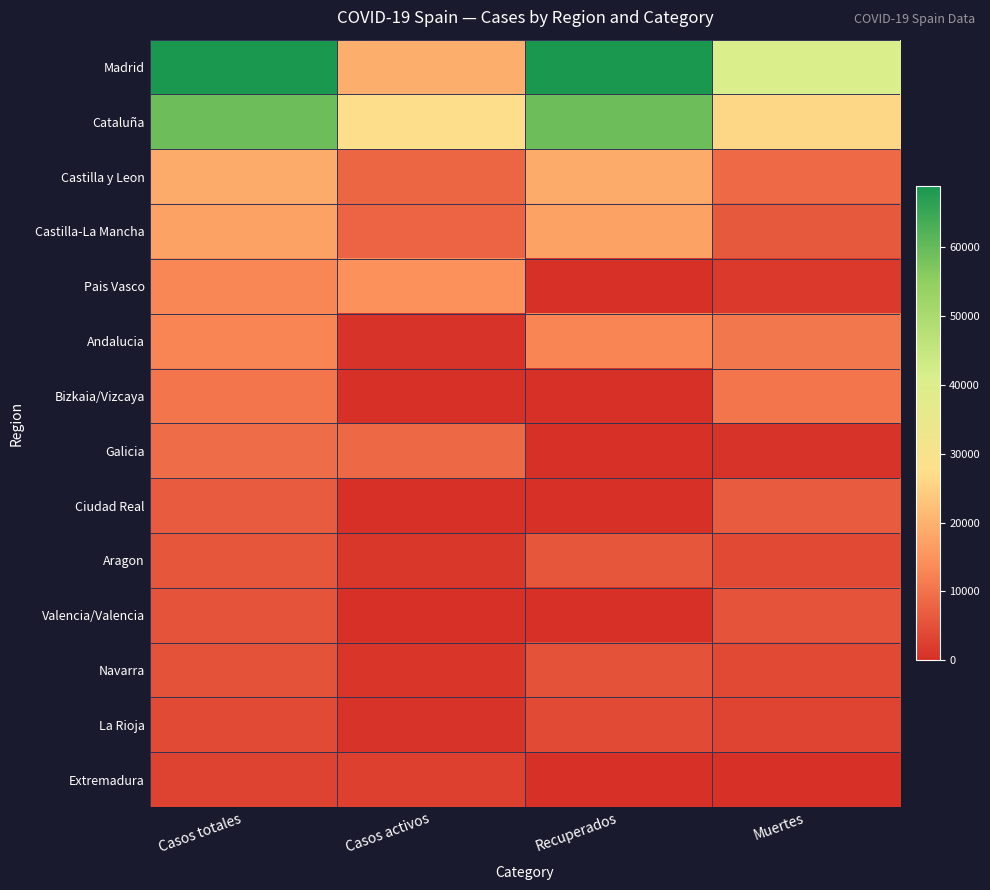

What is the spread (max minus min) of values at Recuperados?

68852